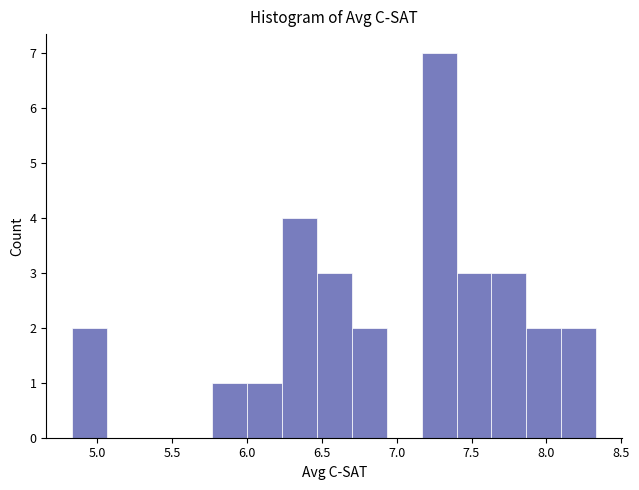

How tall is the bar that spans 5.75 to 6.00 on the x-axis? Neither the bar edges nor the heights are printed on the chart, so give them approximately, as read against the axes.

1